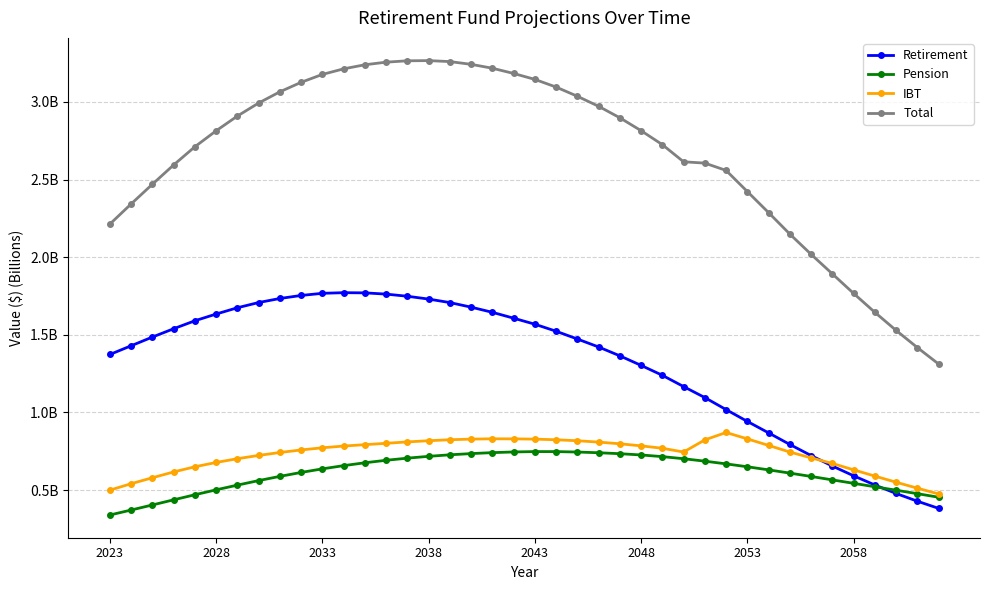

What are all the series names shown in the legend?

Retirement, Pension, IBT, Total